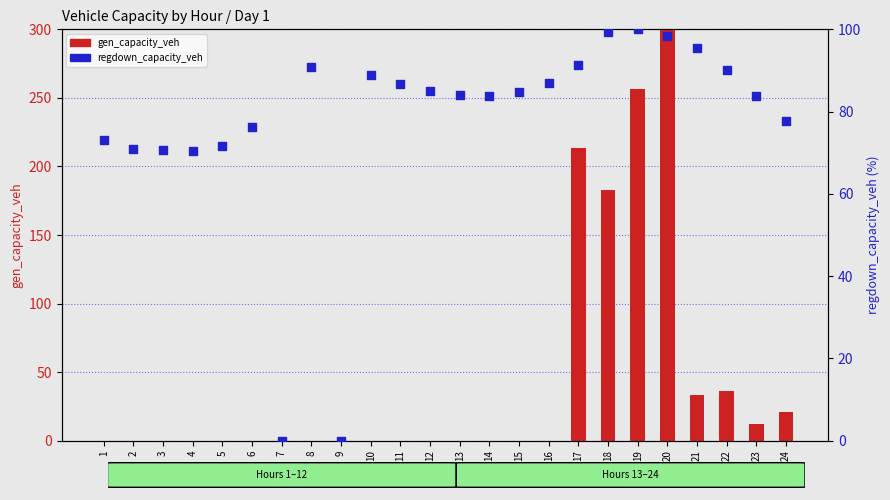

Which series reaches the minimum Y coordinate?

gen_capacity_veh